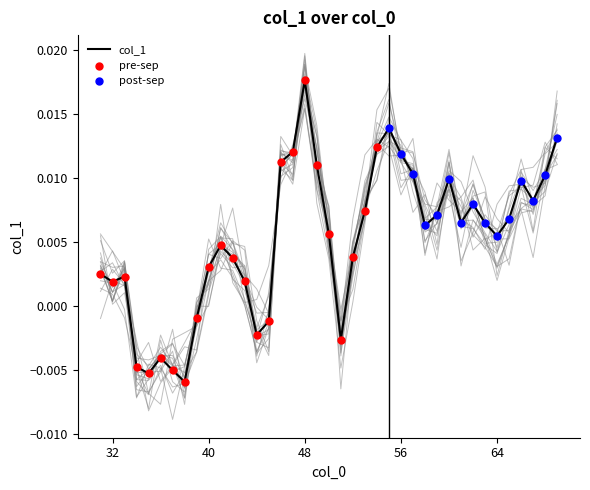

Which has a higher value, 64 or 67?

67